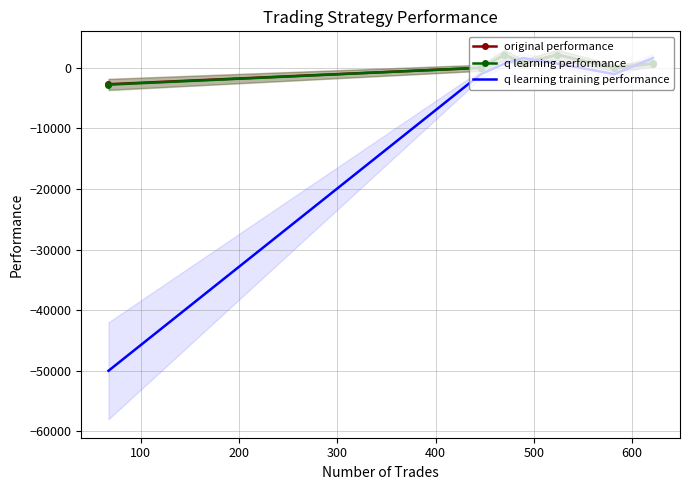

Which series has the largest range (max minus min)?

q learning training performance